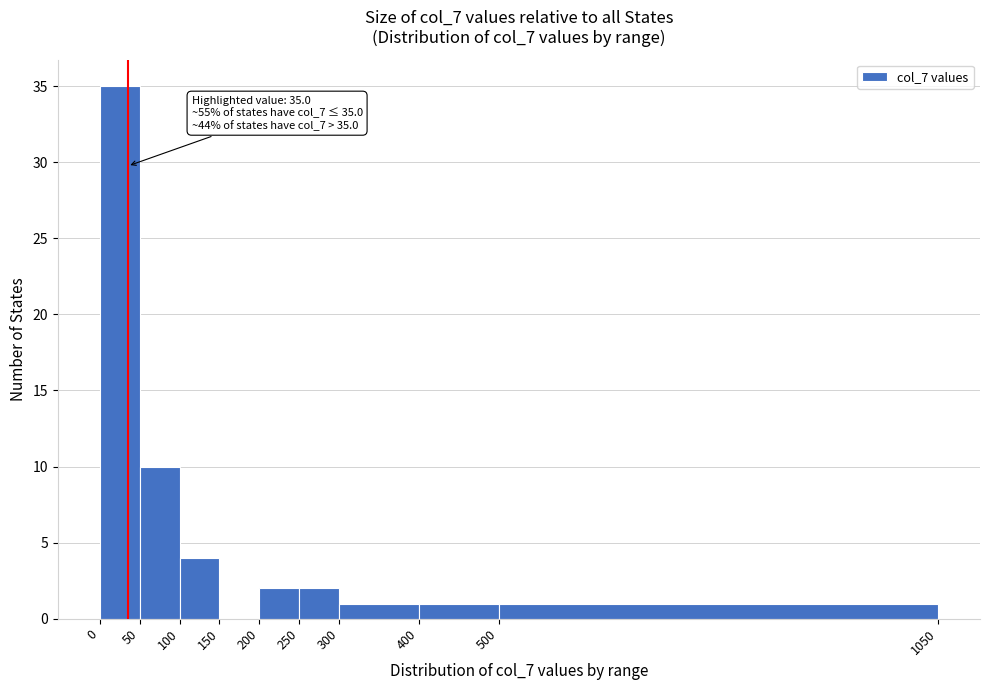

Over which range of the x-axis is the bar tallest?

0 to 50